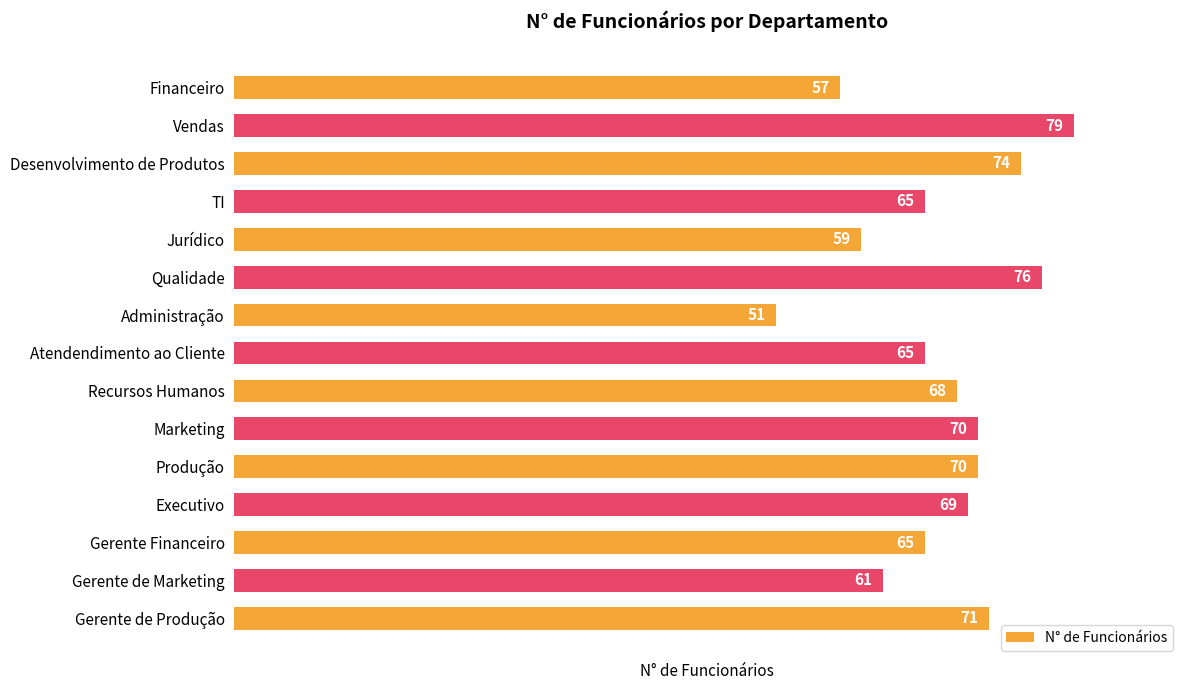

What is the sum of all values?

1000